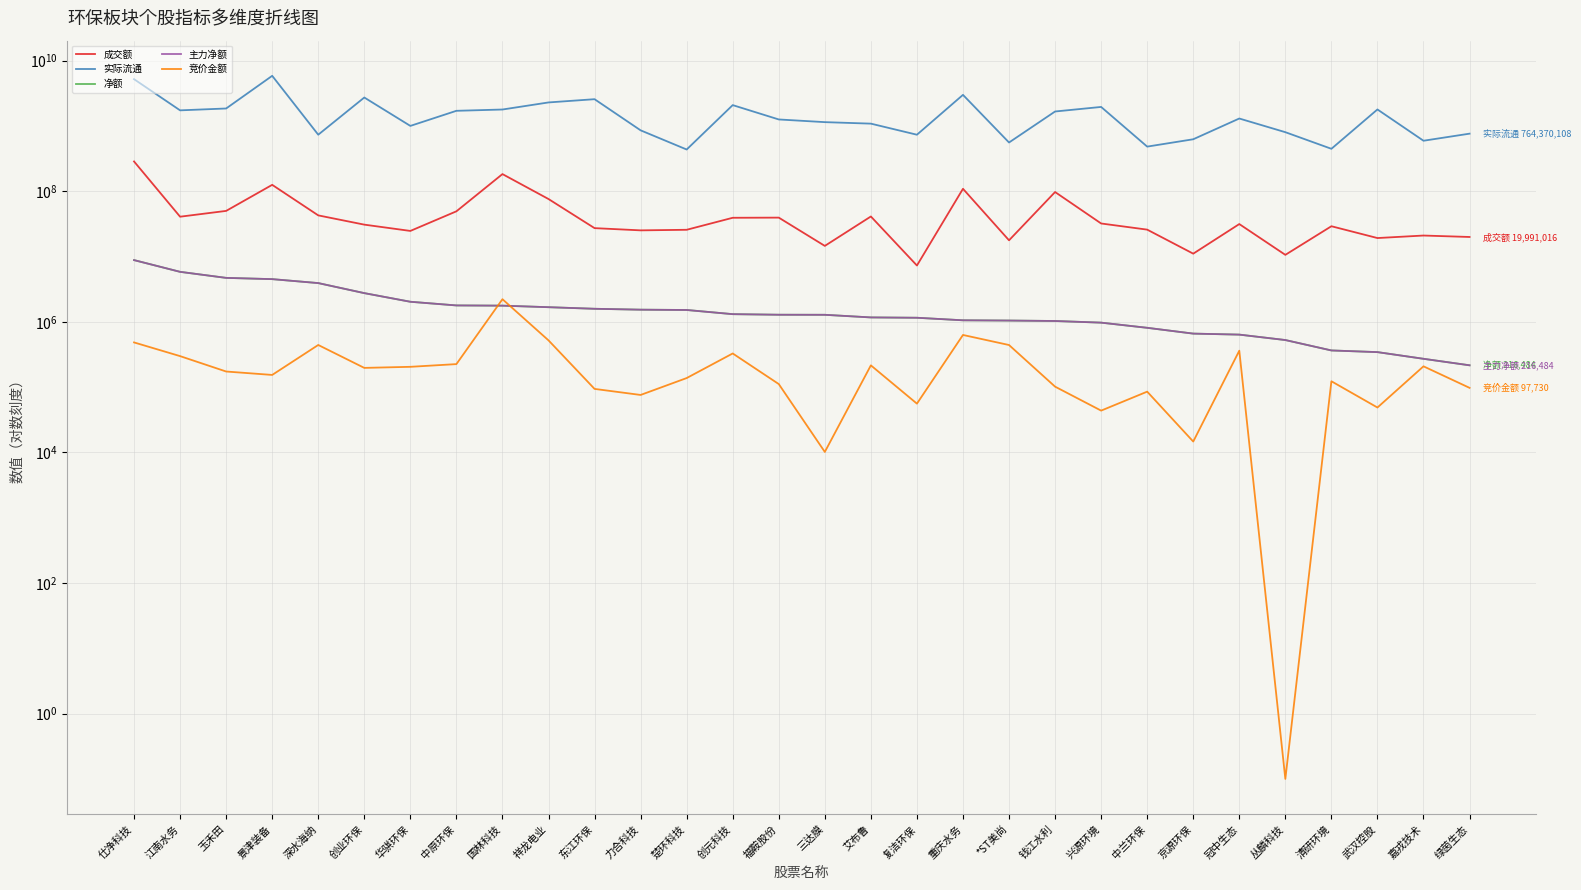

What is the greatest value displayed?

5876586522.0